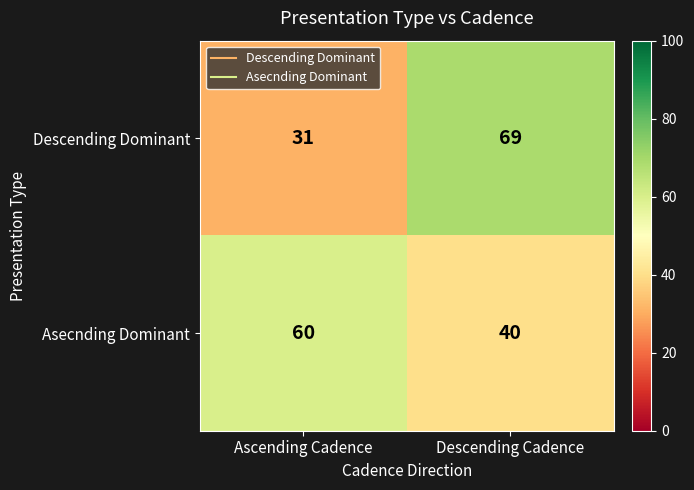

True or false: Asecnding Dominant has a value of 40 at Descending Cadence.

True